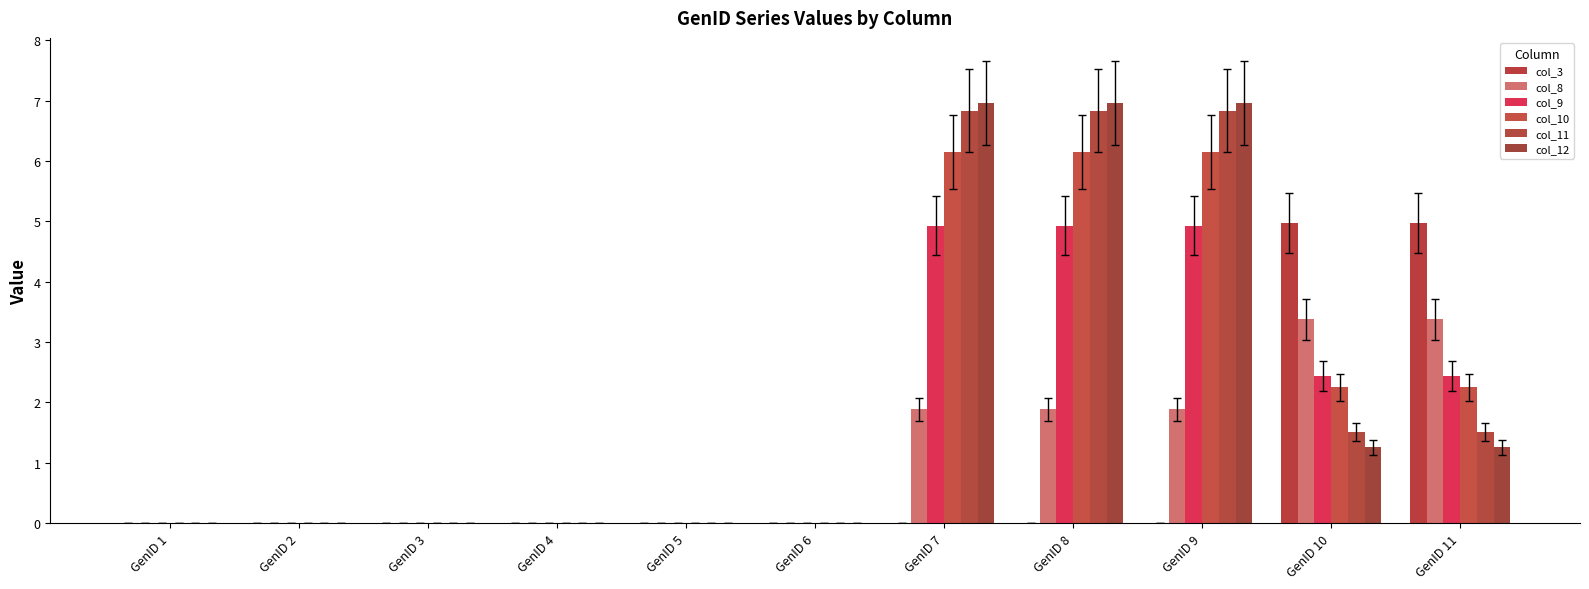

The col_10 series shows 8.1 at GenID 8. True or false?

False